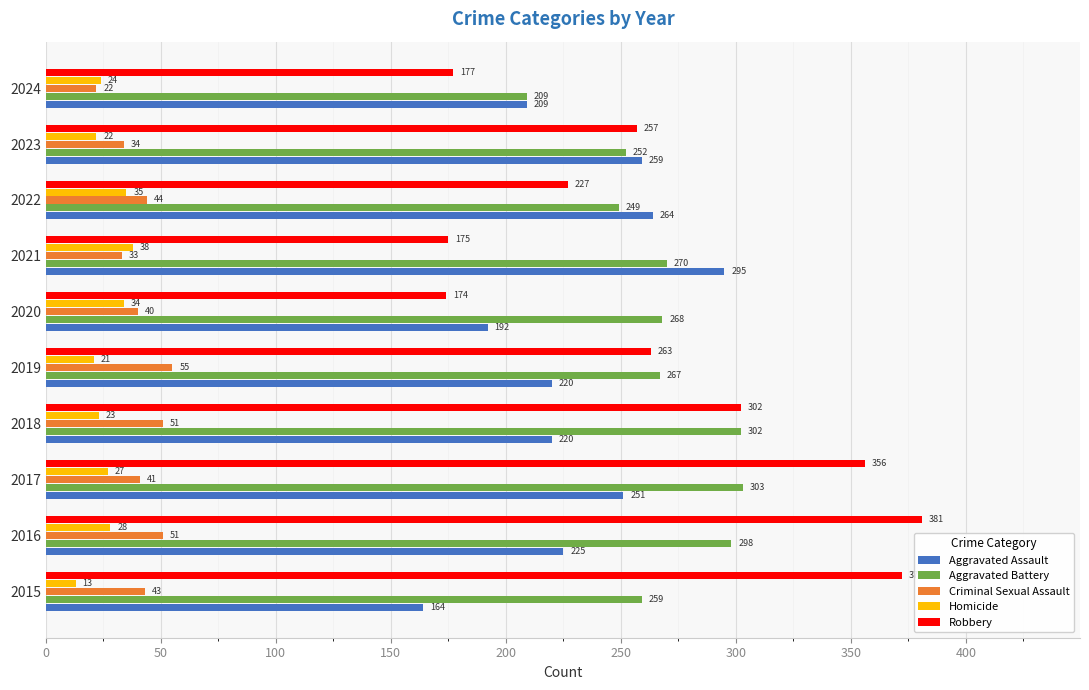

Which series has the largest range (max minus min)?

Robbery